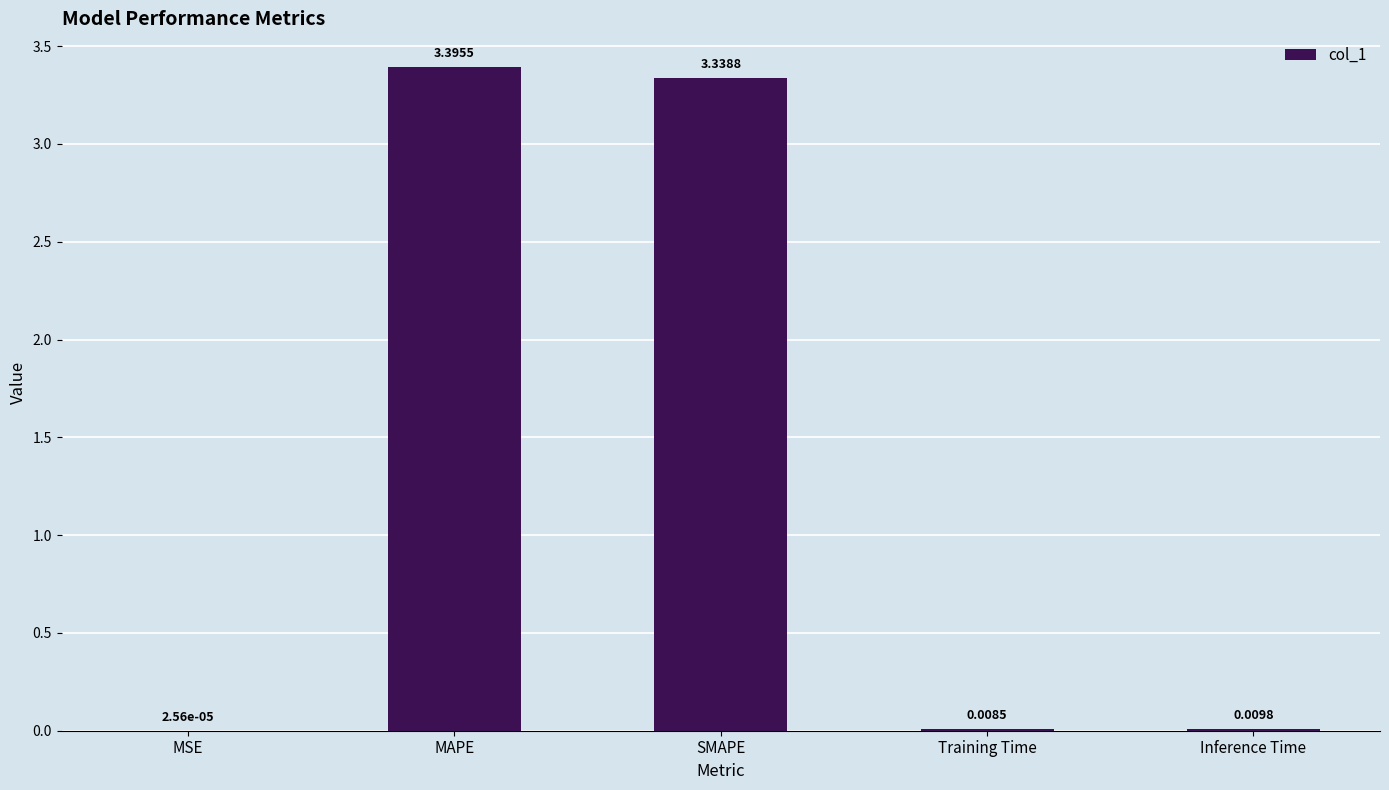

What is the sum of all values?

6.8